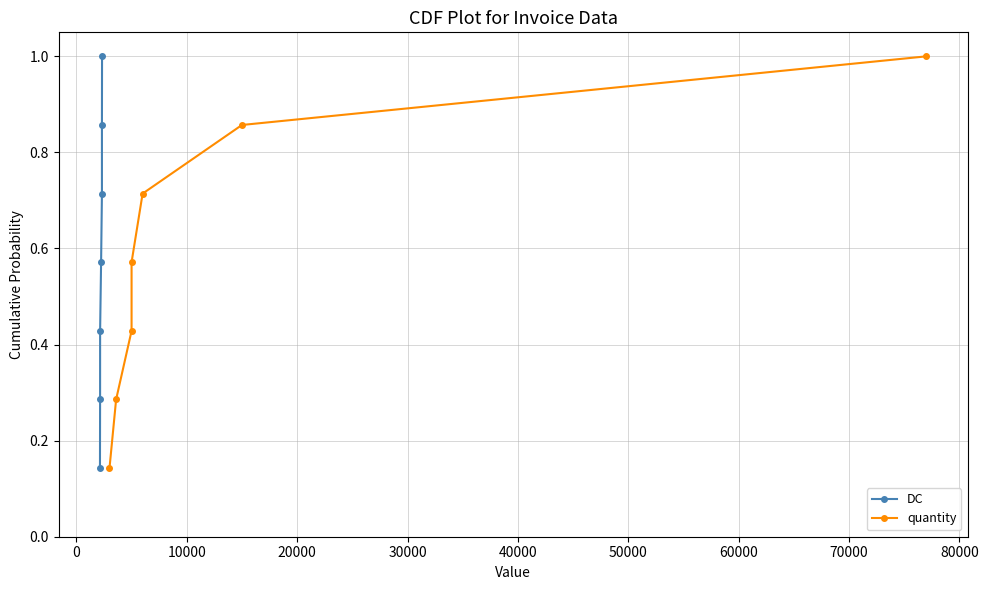

True or false: quantity and DC cross at least once.

False